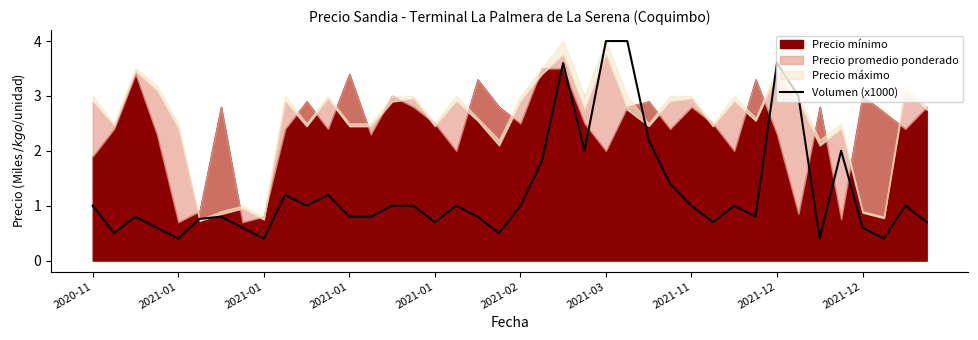

Is it true that the value at 2021-02 is 0.6?

False